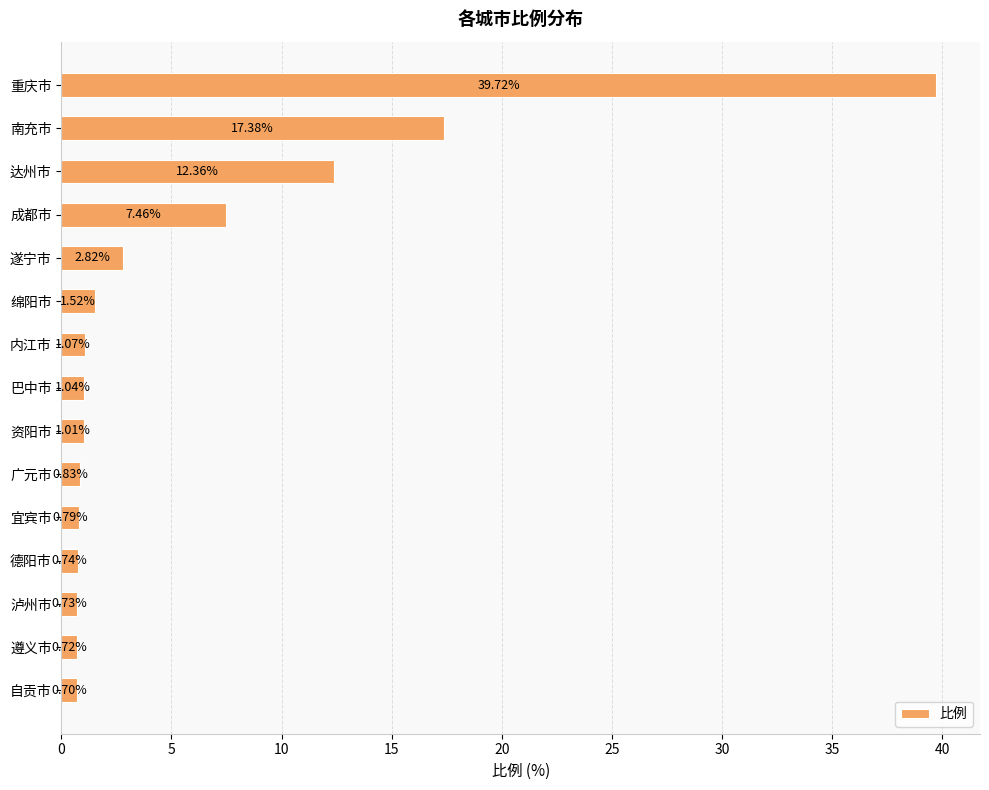

Are the bars grouped side by side (vs. stacked)?

No